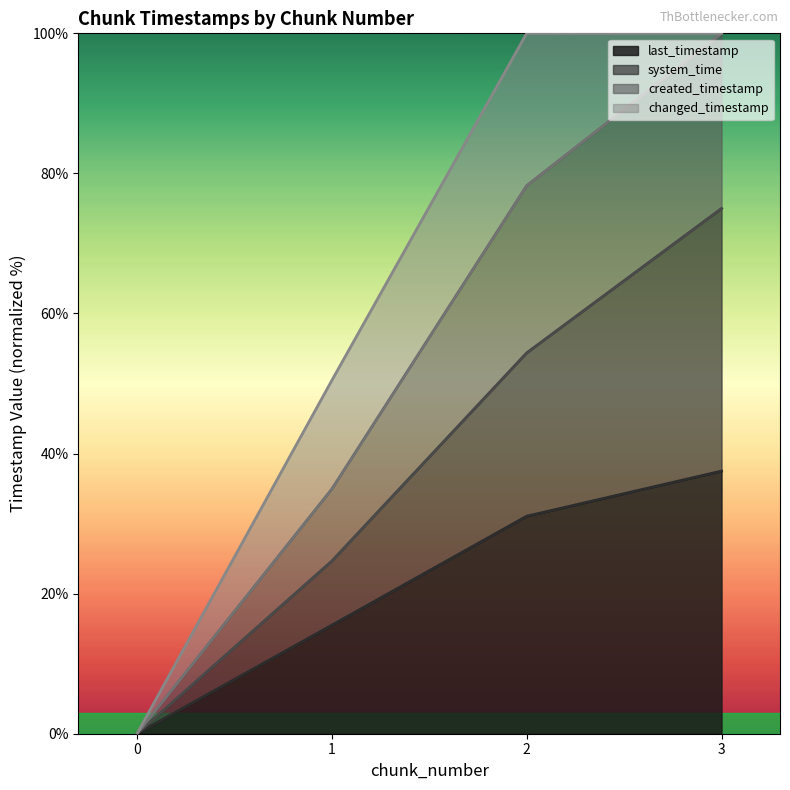

The system_time series shows 37.1 at 2. True or false?

False